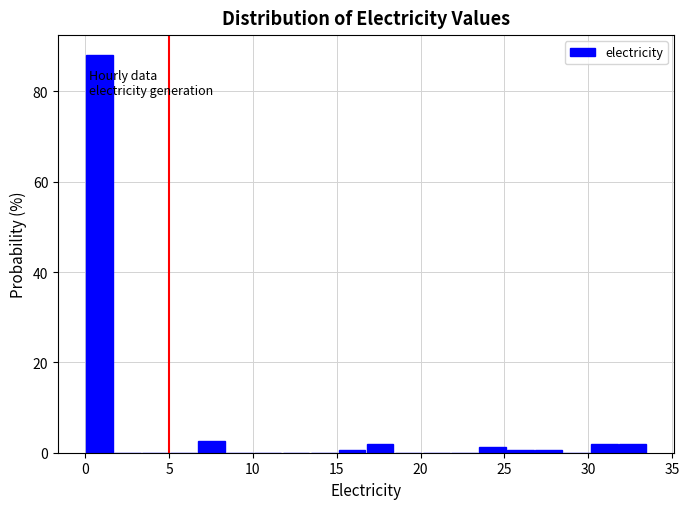

Around what value on the x-axis is the tallest bar? Give the approximate position of its centre, as read against the axis.

1.0